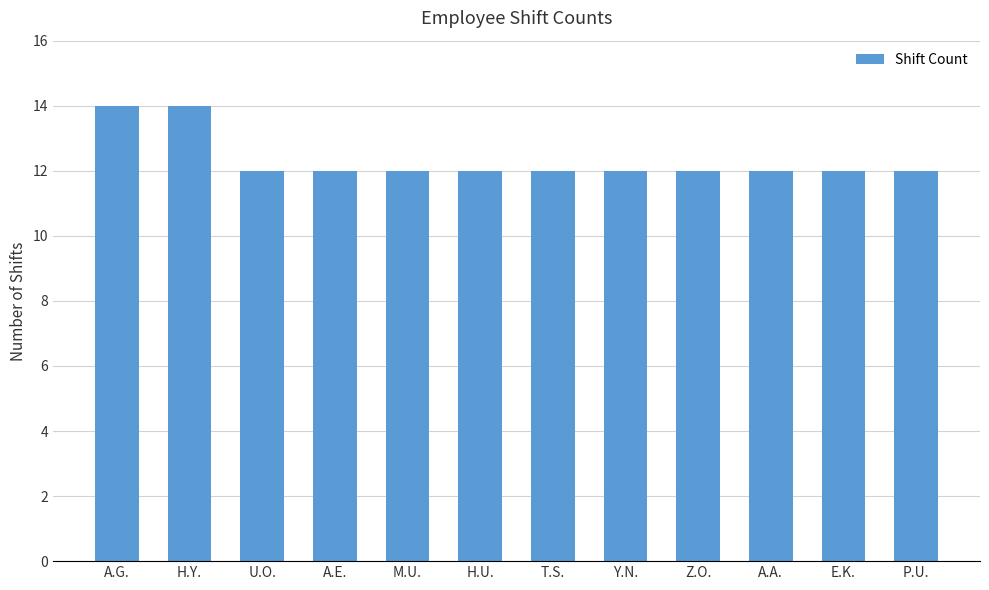

What is the value of the 1st bar from the left?

14